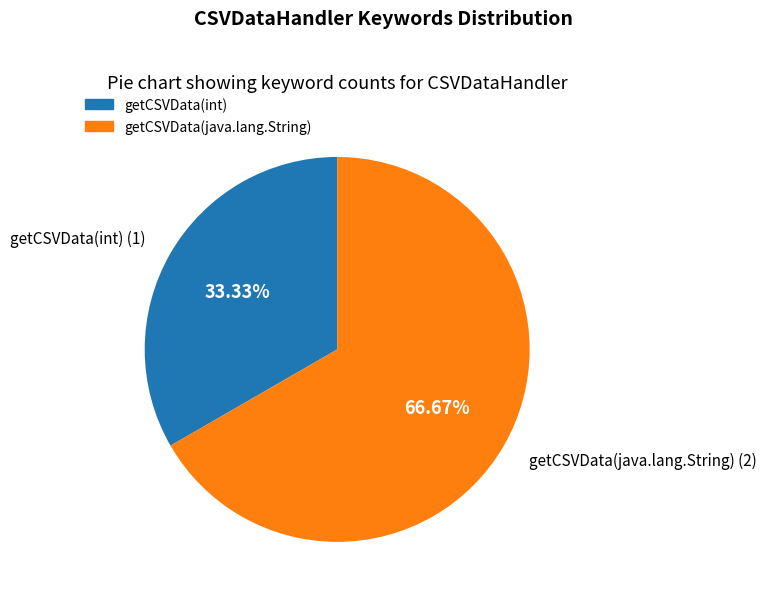

Which has a higher value, getCSVData(java.lang.String) or getCSVData(int)?

getCSVData(java.lang.String)